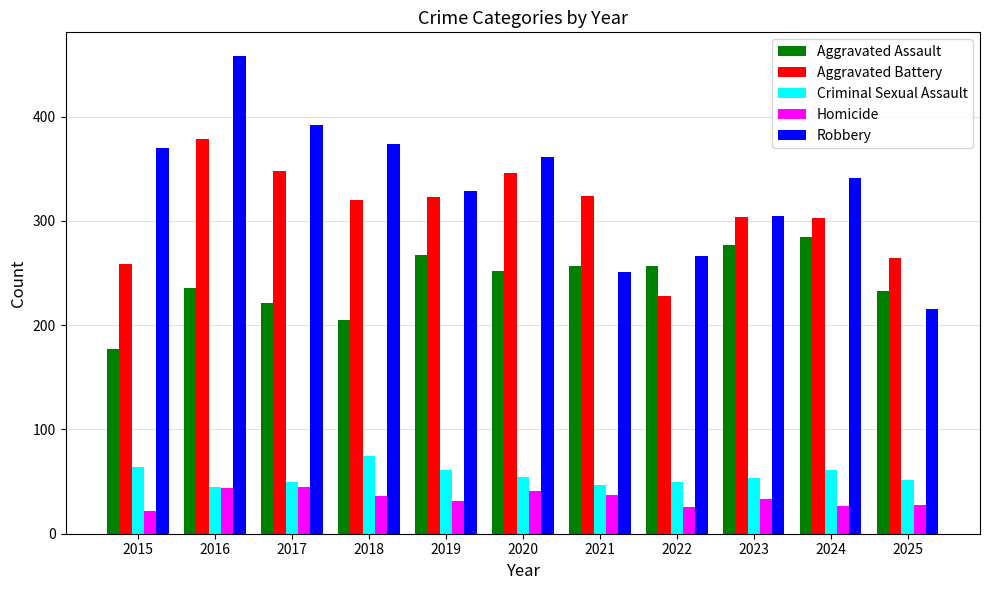

What is the maximum value for Homicide?

45